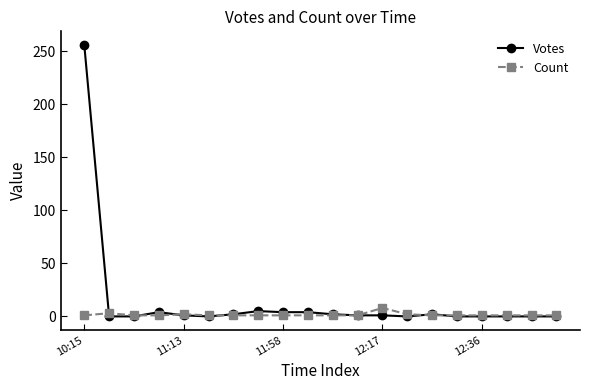

What is the greatest value displayed?

256